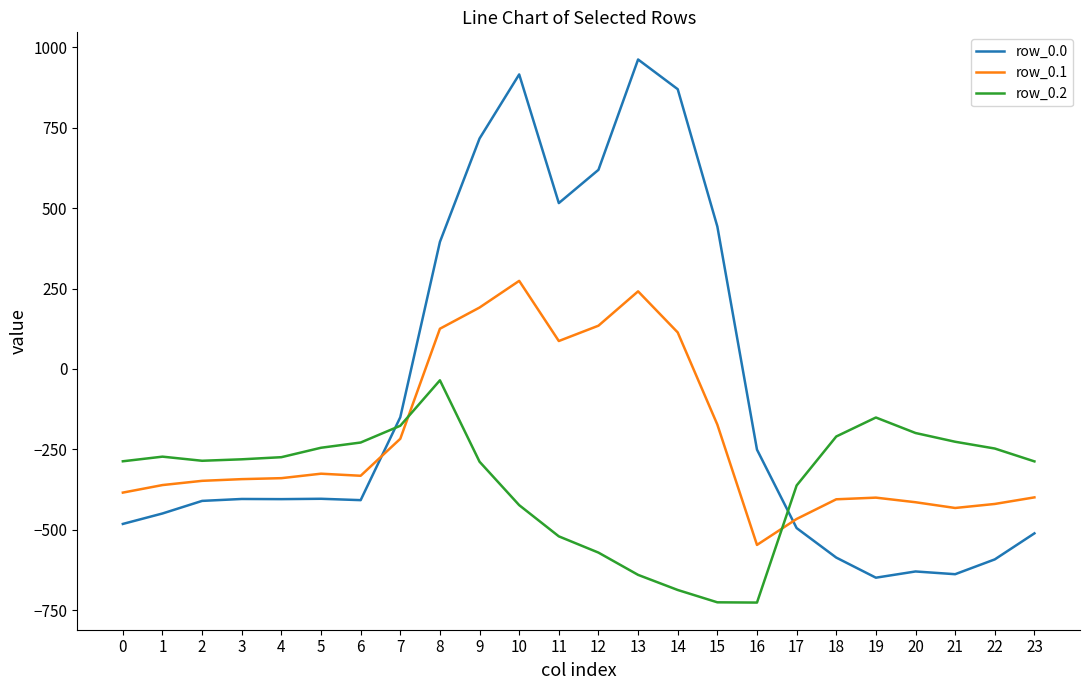

Where do row_0.1 and row_0.2 first cross each other?

7 and 8